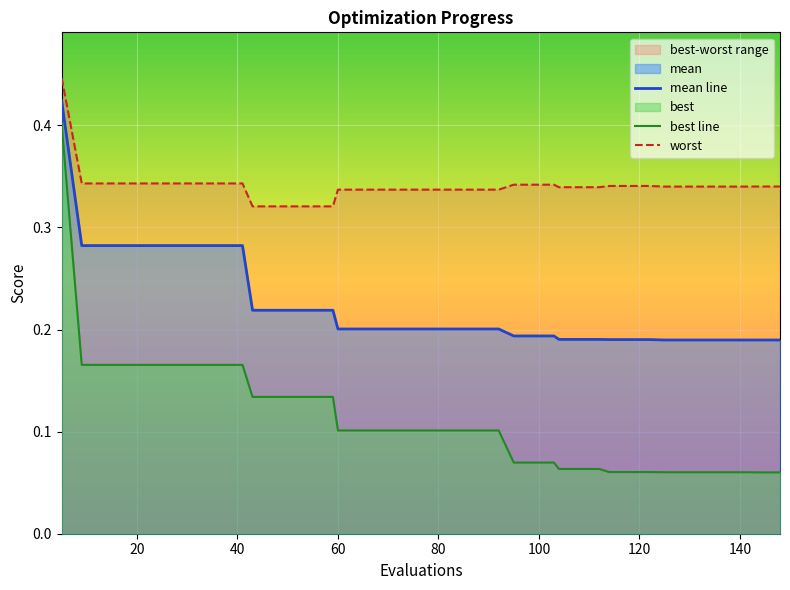

Does the chart display data point markers on the line(s)?

No